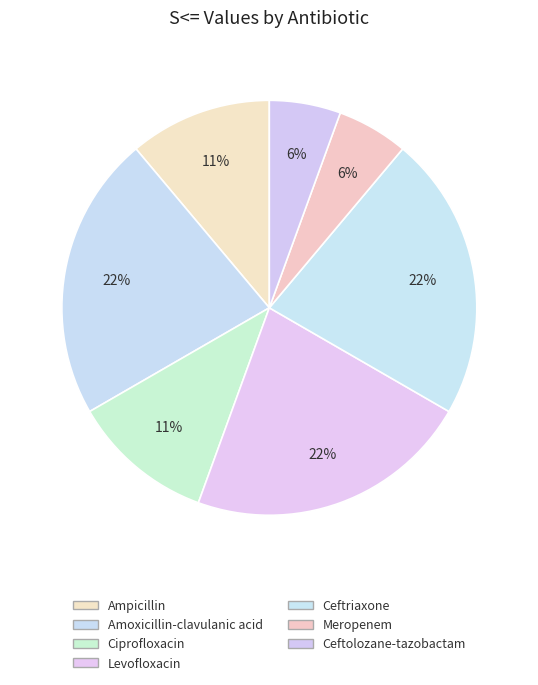

The Ciprofloxacin slice represents 1% of the pie. True or false?

False